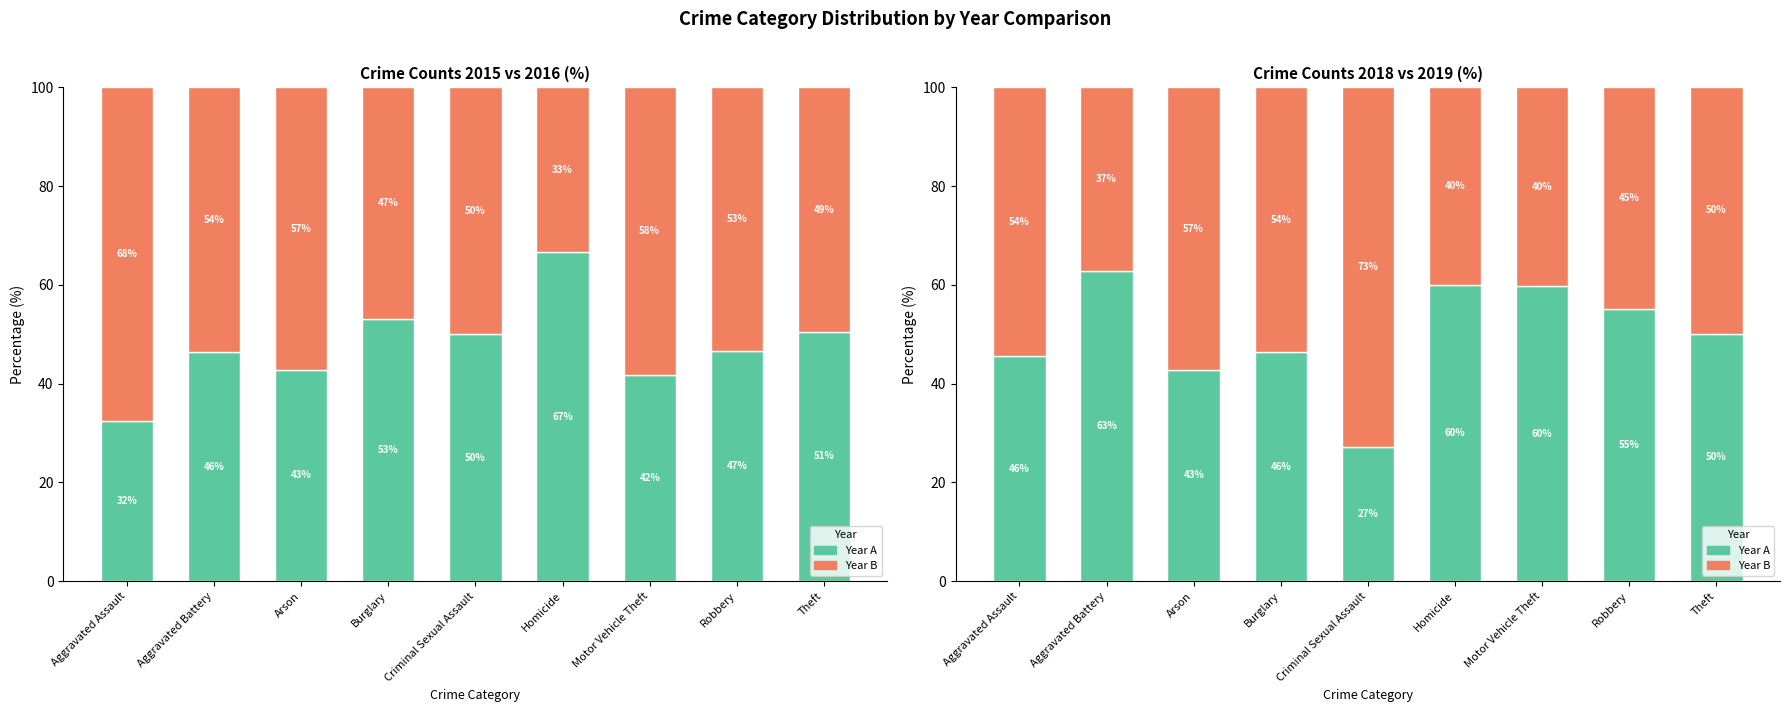

What is the difference between the maximum and minimum values in the 2016/2019 series?

35.6